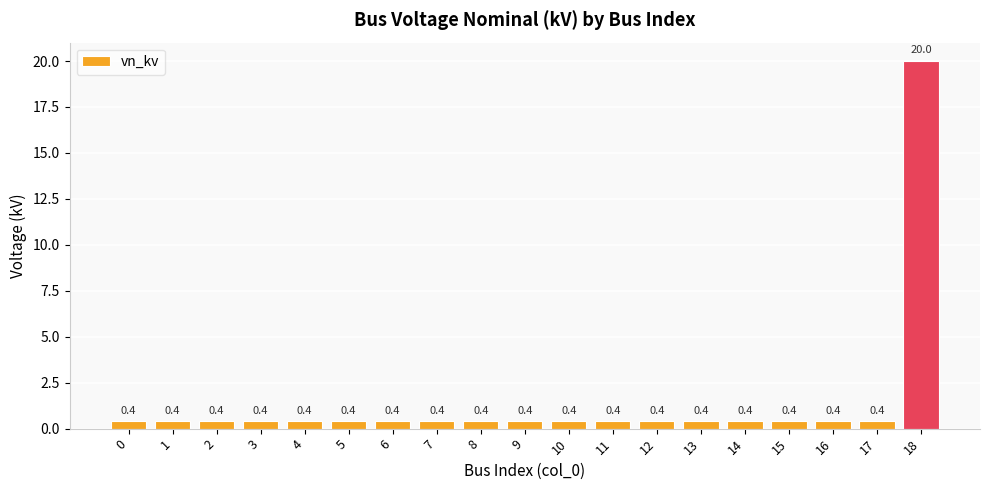

What is the average value?

1.4